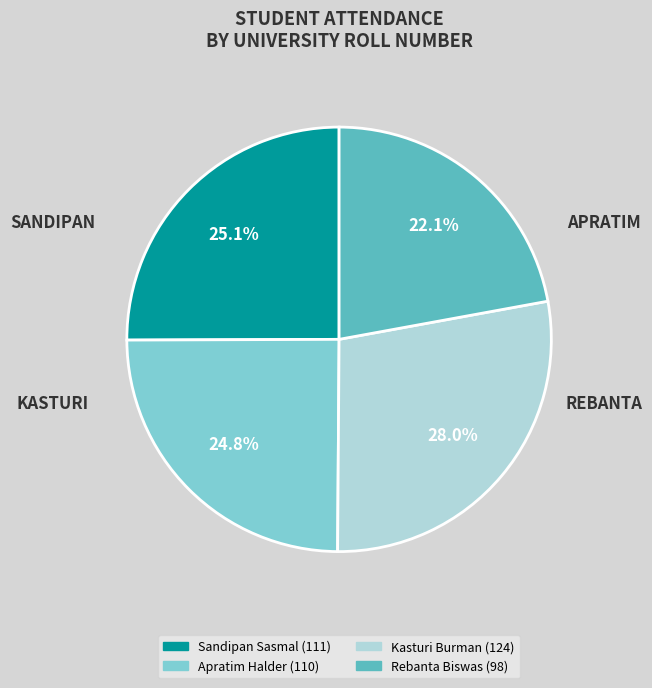

What percentage is the Apratim Halder slice, to the nearest percent?

25%